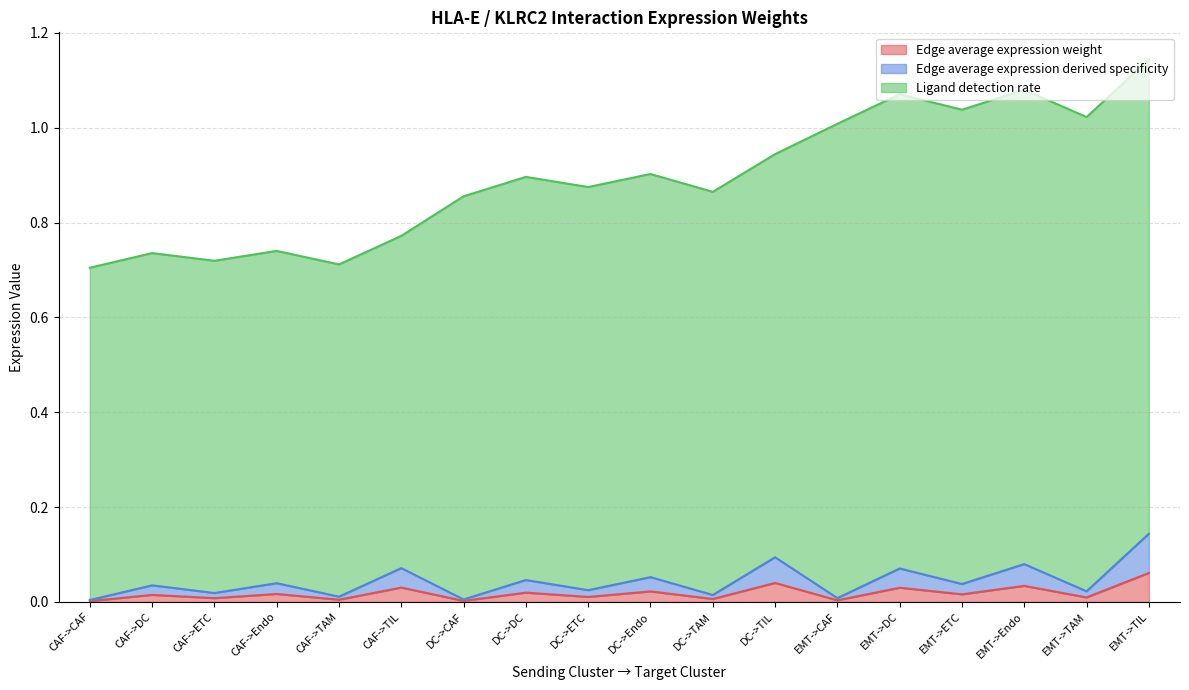

The value of Edge average expression weight at DC->Endo is 0.0. True or false?

False